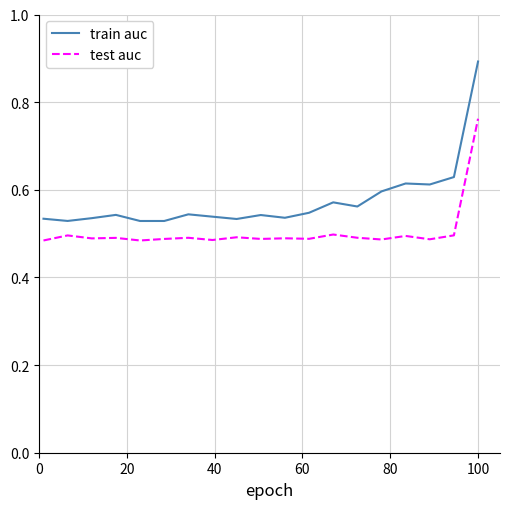

What is the highest value of the train auc series?

0.9